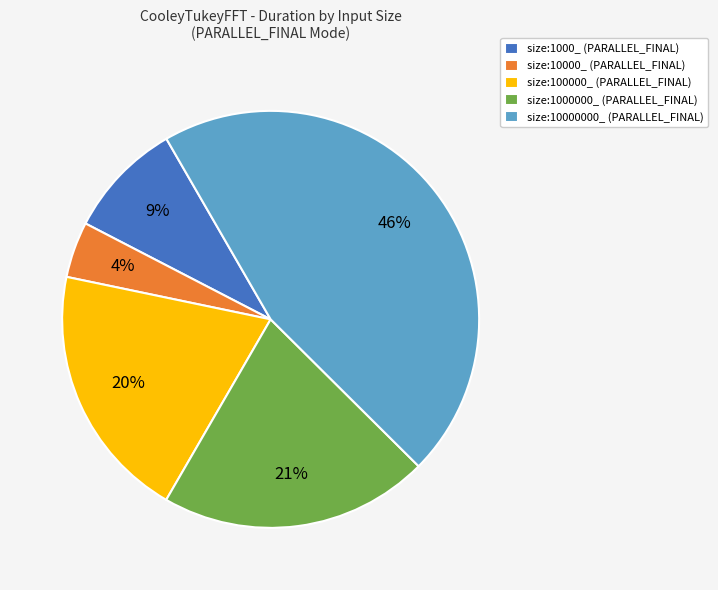

True or false: size:10000000_ accounts for 31% of the total.

False